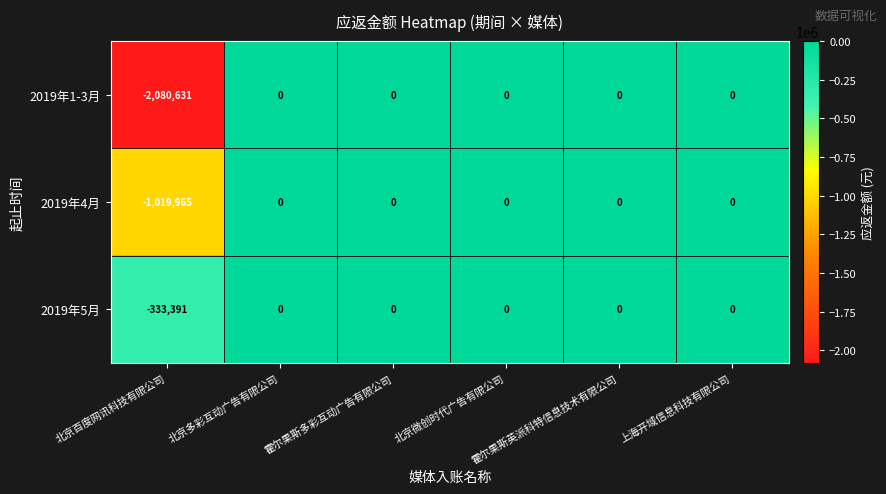

Rank the series by their average value, from lowest to highest.

2019年1-3月, 2019年4月, 2019年5月